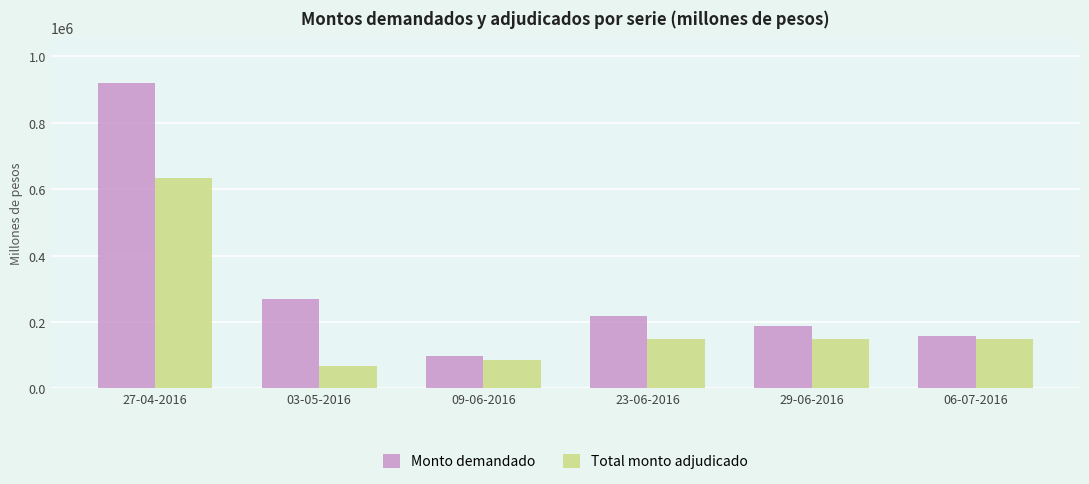

True or false: Monto demandado has a value of 919200 at 27-04-2016.

True